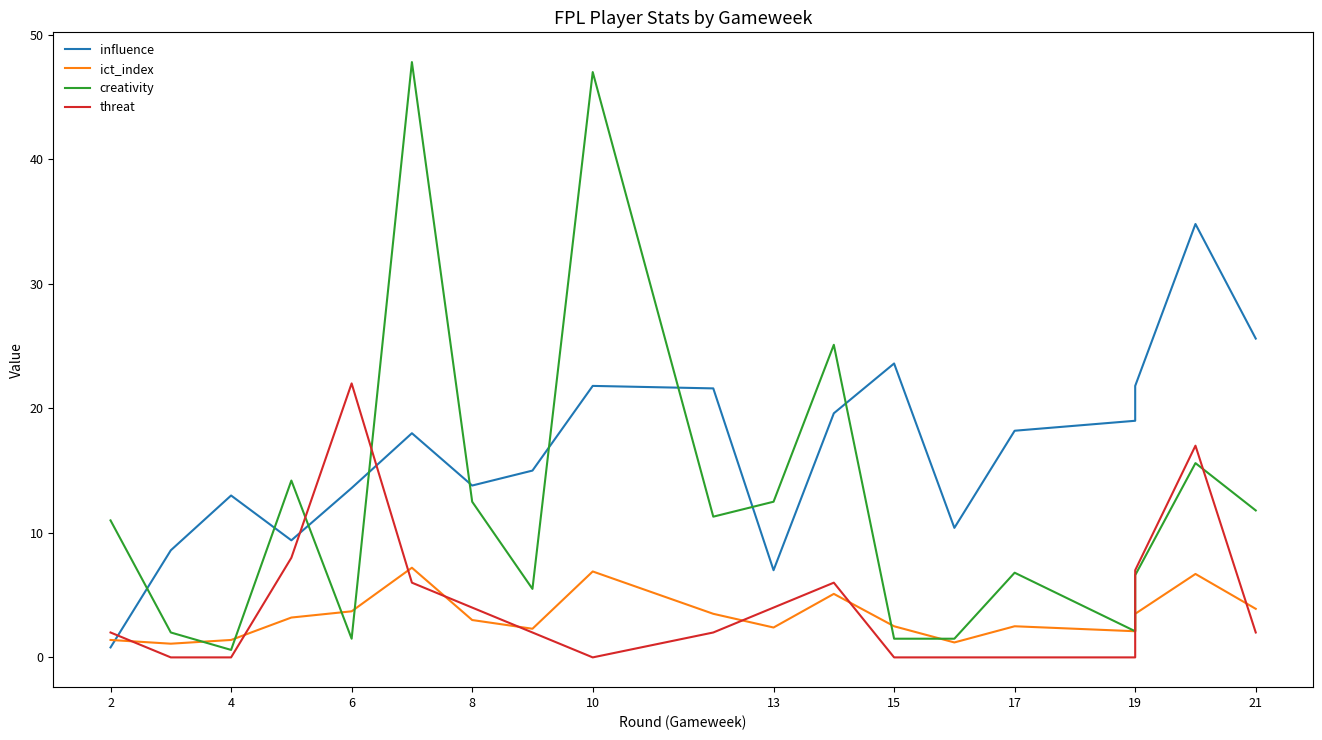

Reading left to right, what are all the values shown in this chart?

influence: 0.8	8.6	13.0	9.4	13.6	18.0	13.8	15.0	21.8	21.6	7.0	19.6	23.6	10.4	18.2	19.0	21.8	34.8	25.6
ict_index: 1.4	1.1	1.4	3.2	3.7	7.2	3.0	2.3	6.9	3.5	2.4	5.1	2.5	1.2	2.5	2.1	3.5	6.7	3.9
creativity: 11.0	2.0	0.6	14.2	1.5	47.8	12.5	5.5	47.0	11.3	12.5	25.1	1.5	1.5	6.8	2.1	6.6	15.6	11.8
threat: 2.0	0.0	0.0	8.0	22.0	6.0	4.0	2.0	0.0	2.0	4.0	6.0	0.0	0.0	0.0	0.0	7.0	17.0	2.0